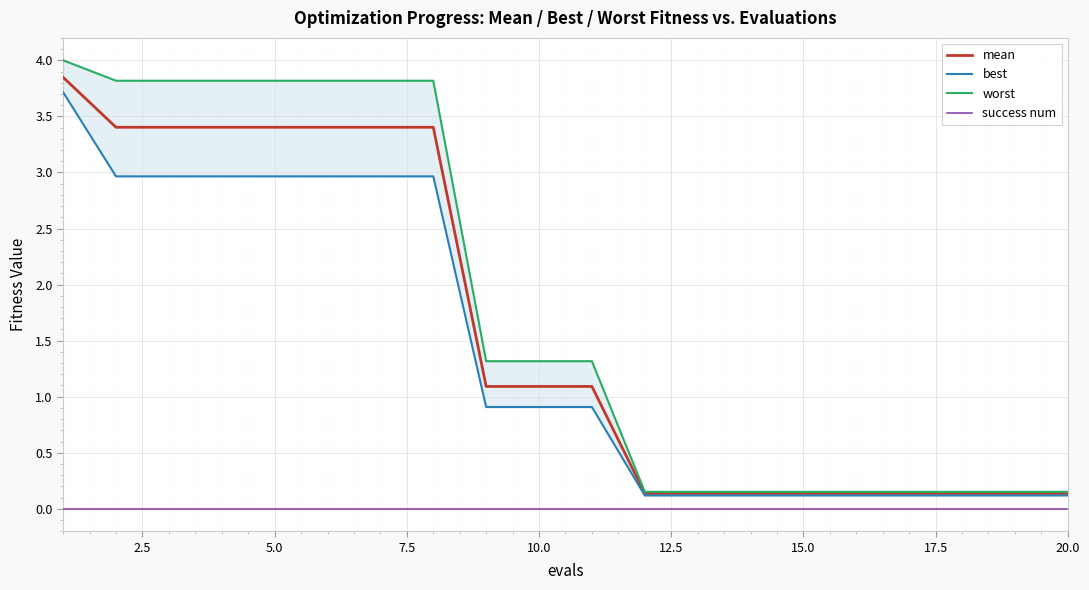

True or false: mean has more than 0 interior local peaks.

False